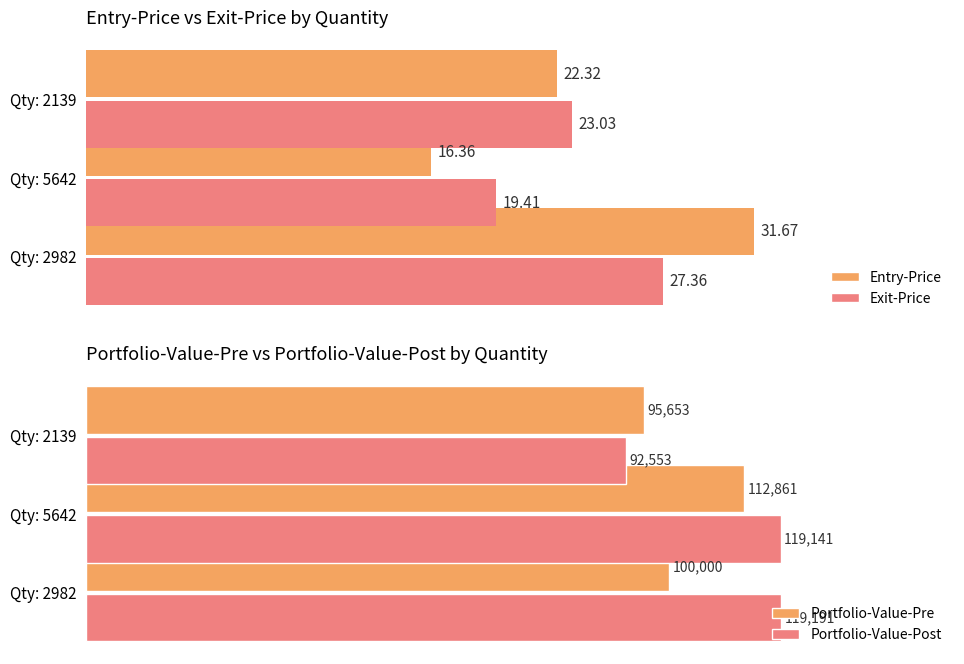

Are the bars horizontal?

Yes